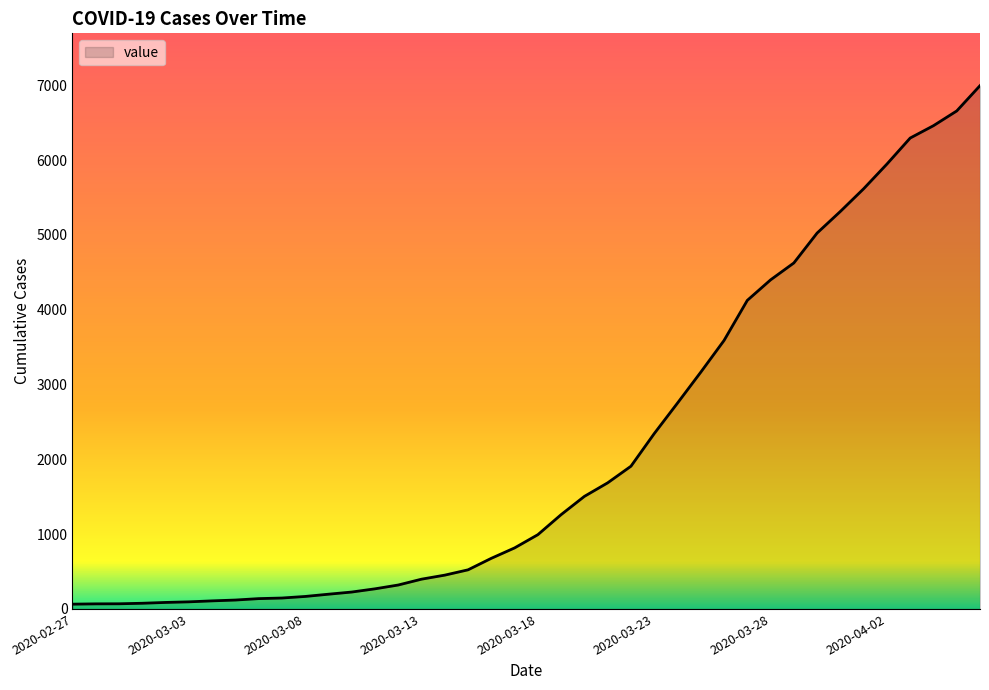

What is the greatest value displayed?

6995